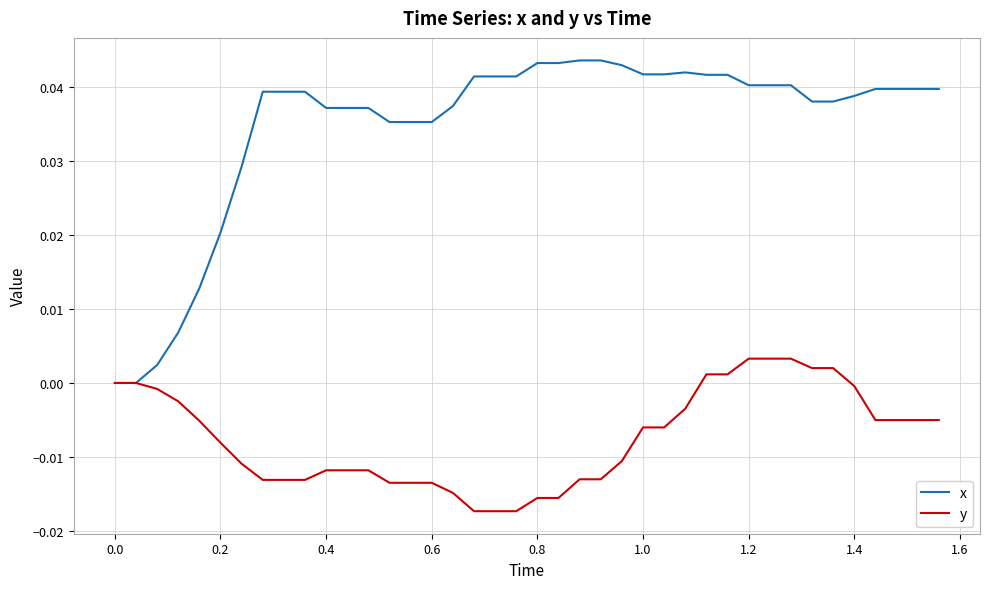

Which series has the largest range (max minus min)?

x